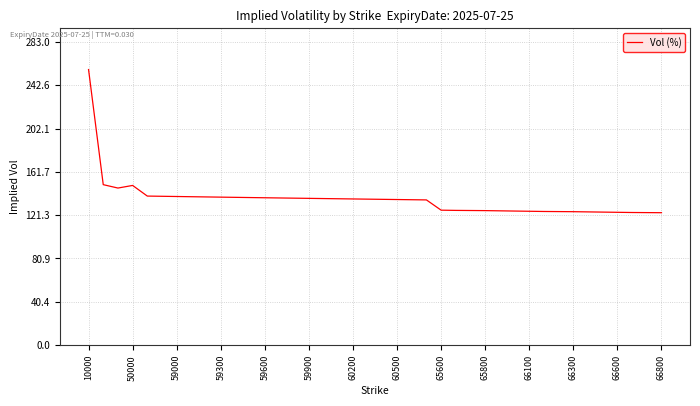

What is the greatest value displayed?

257.3